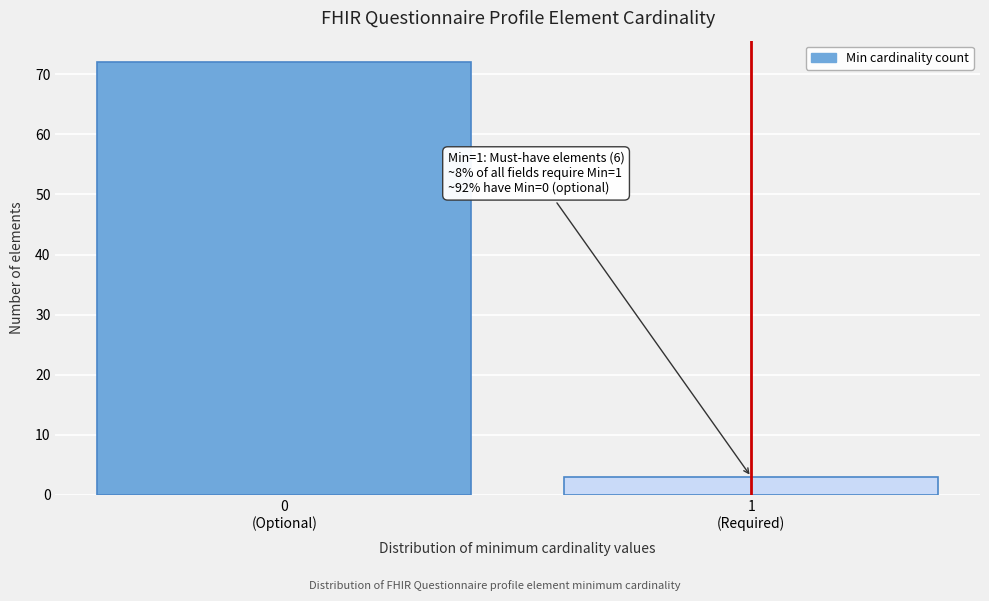

Reading left to right, list all the values displayed in this chart.

72	3